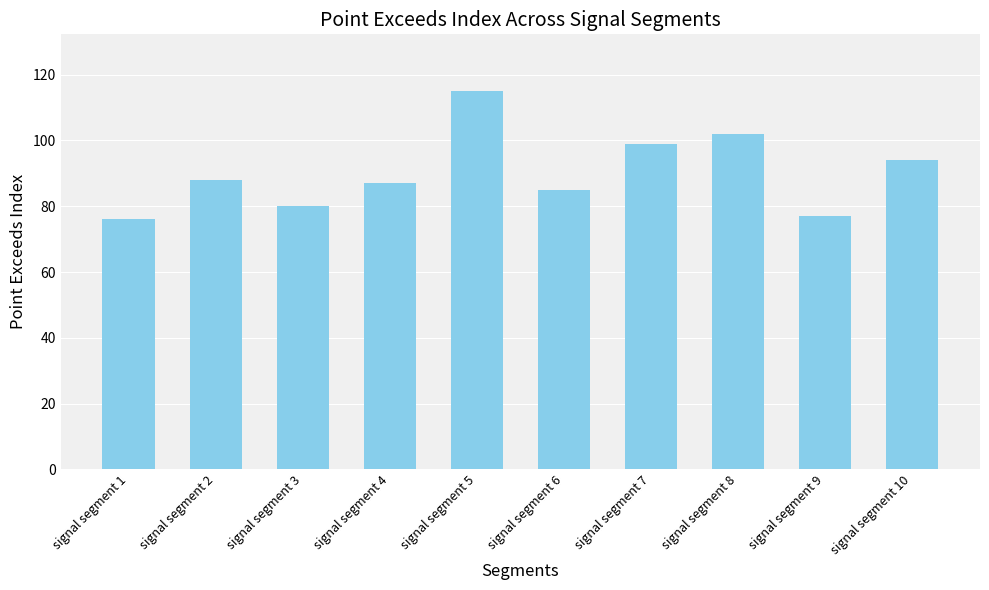

How many values are below 88?

5